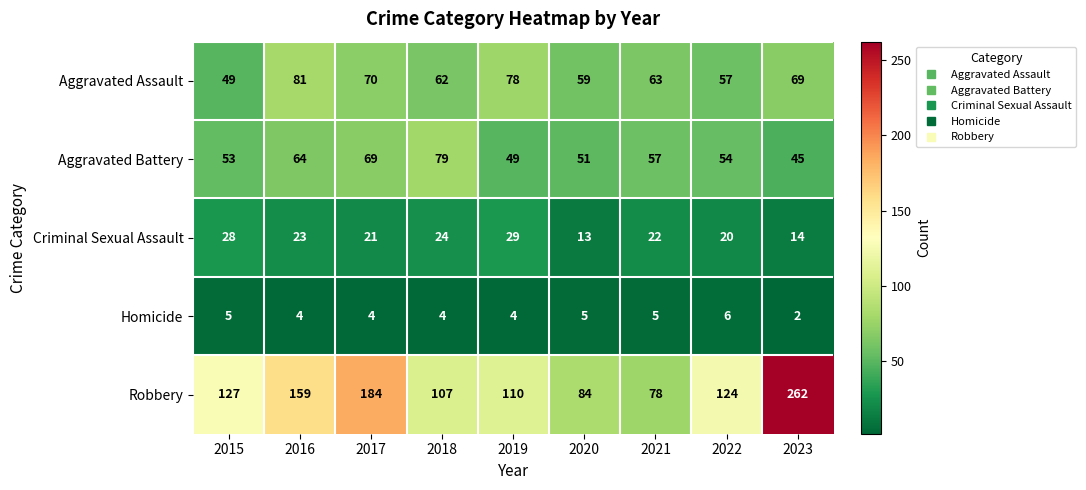

Rank the series by their maximum value, from lowest to highest.

Homicide, Criminal Sexual Assault, Aggravated Battery, Aggravated Assault, Robbery